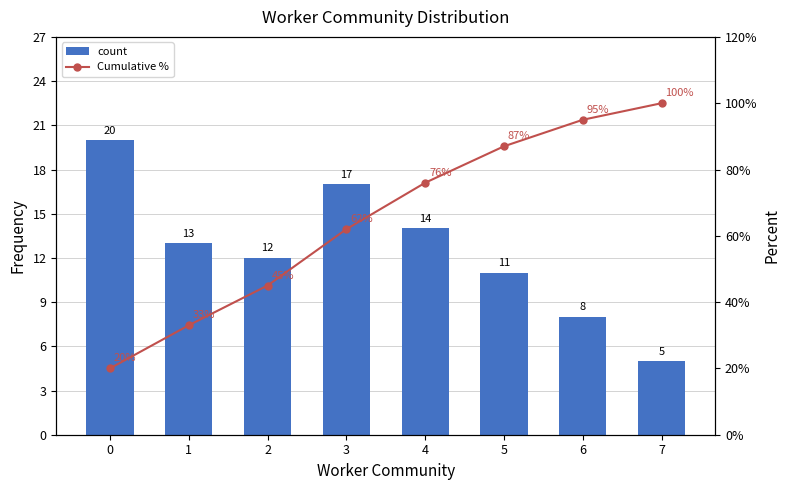

Which category has the highest value in the Cumulative % series?

7